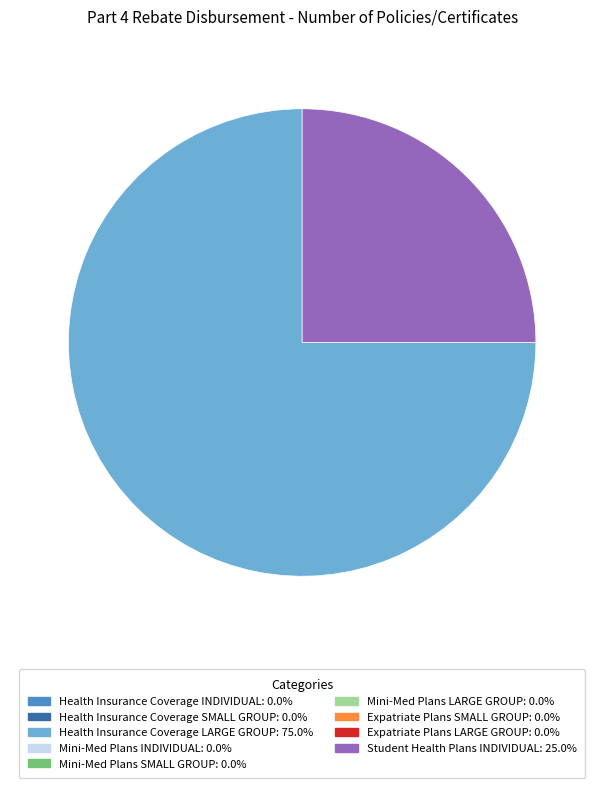

Which category has the biggest portion of the pie?

Health Insurance Coverage LARGE GROUP